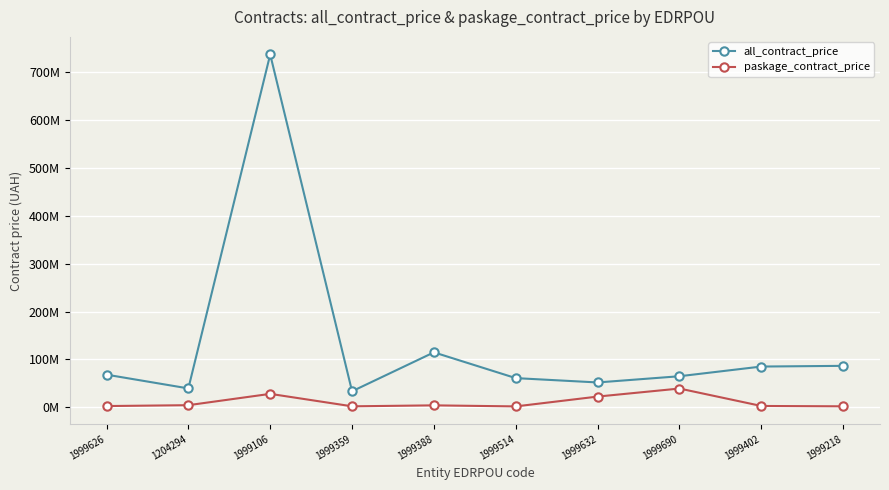

True or false: paskage_contract_price and all_contract_price intersect in this chart.

False